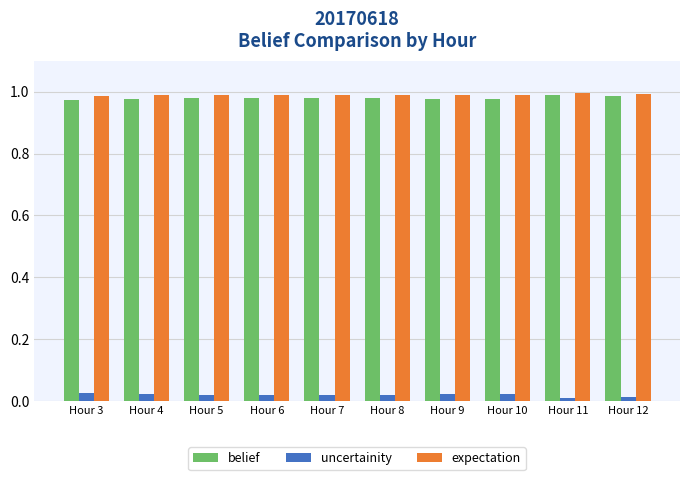

What is the sum of all expectation values?

9.9